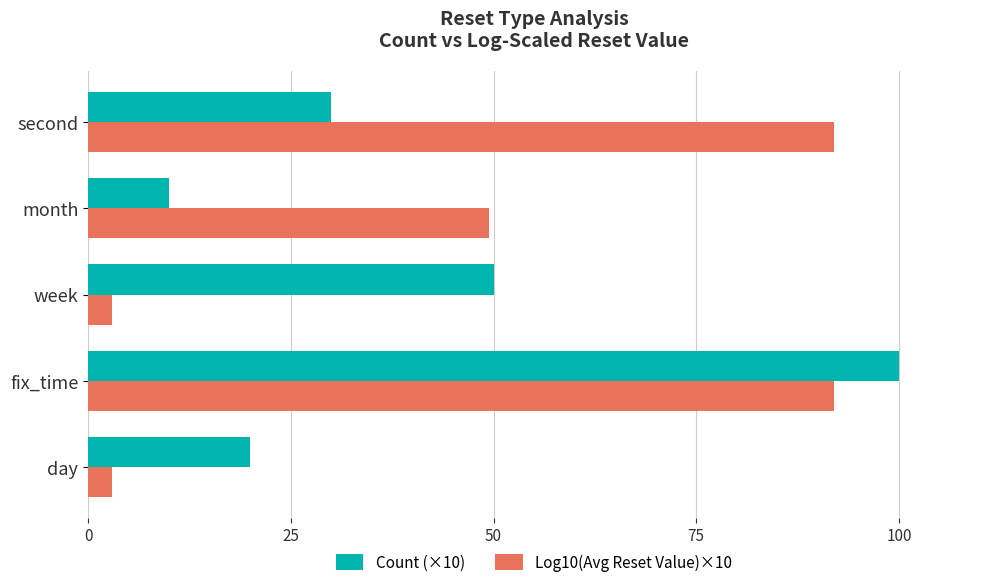

Rank the series at fix_time from highest to lowest value.

Count (×10), Log10(Avg Reset Value)×10